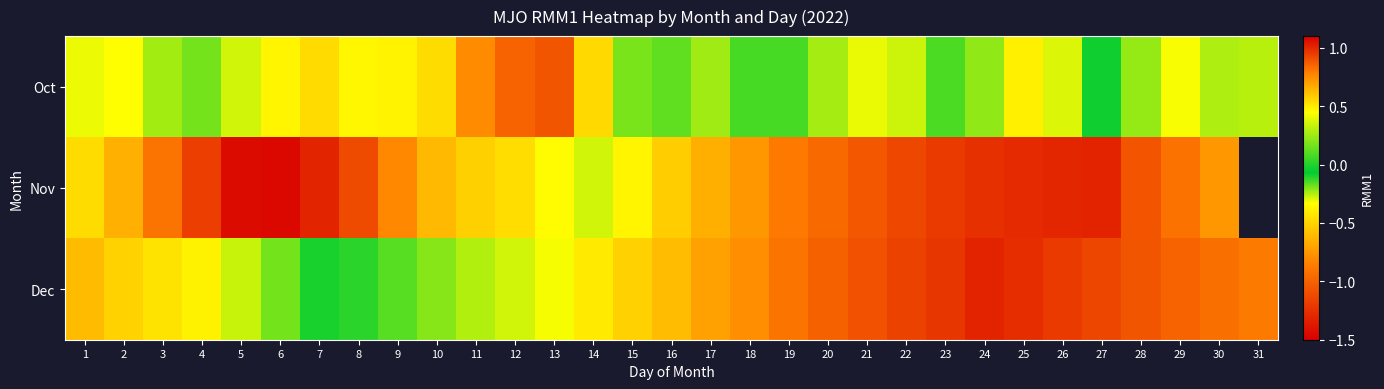

True or false: Oct has a value of 0.3 at 3.

True